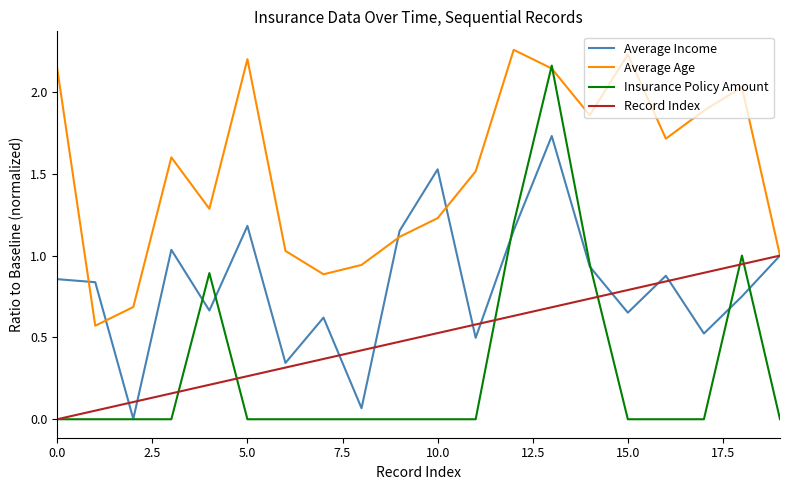

Rank the series by their average value, from lowest to highest.

Insurance Policy Amount, Record Index, Average Income, Average Age